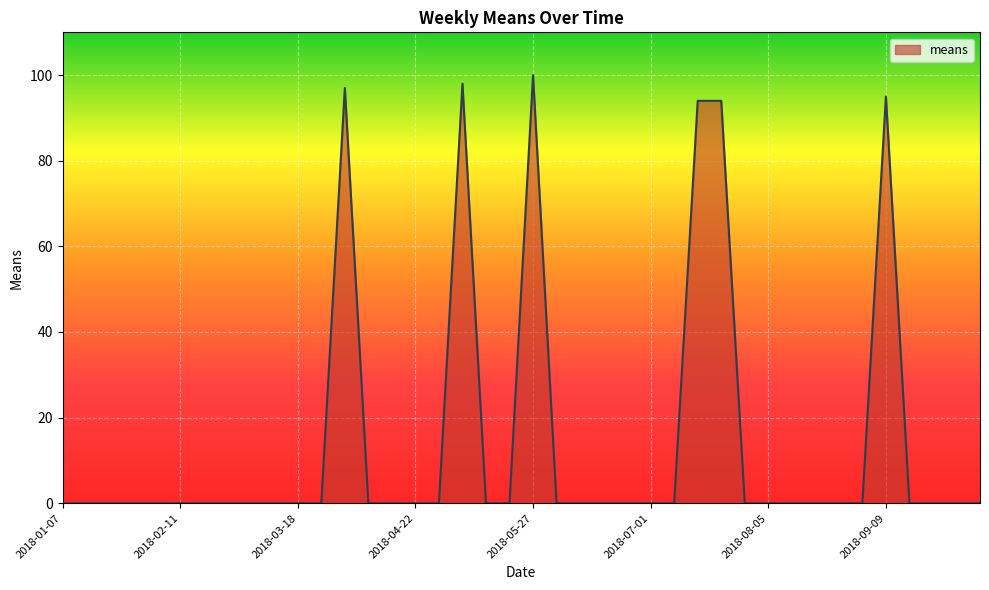

What is the sum of all values?

578